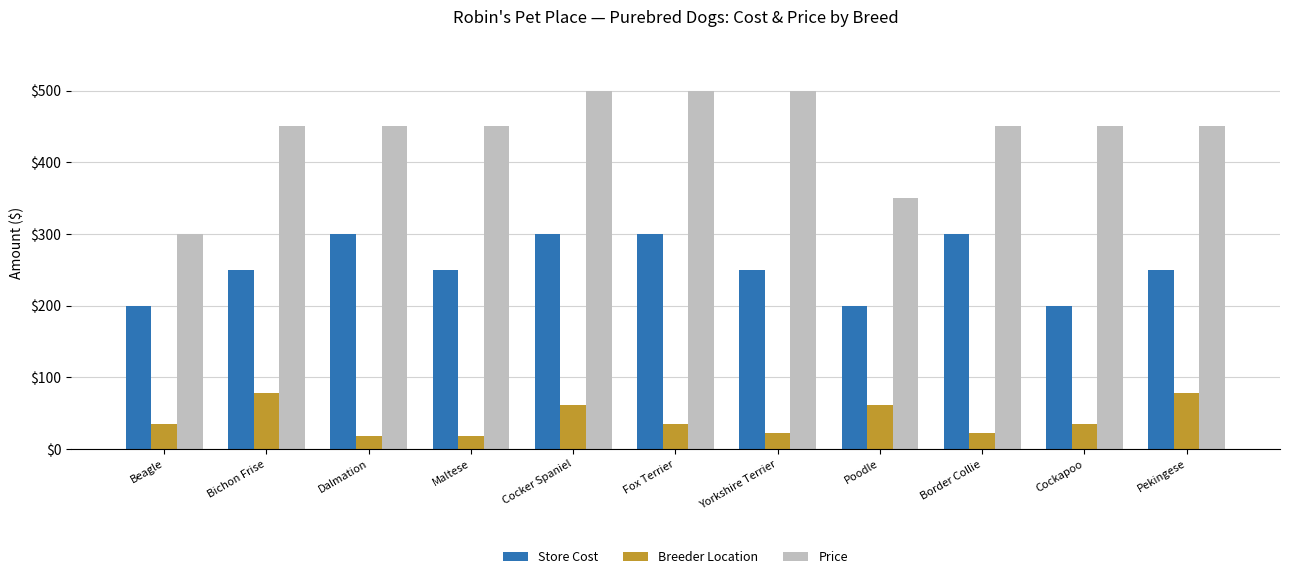

At how many categories does at least one series exceed 462?

3